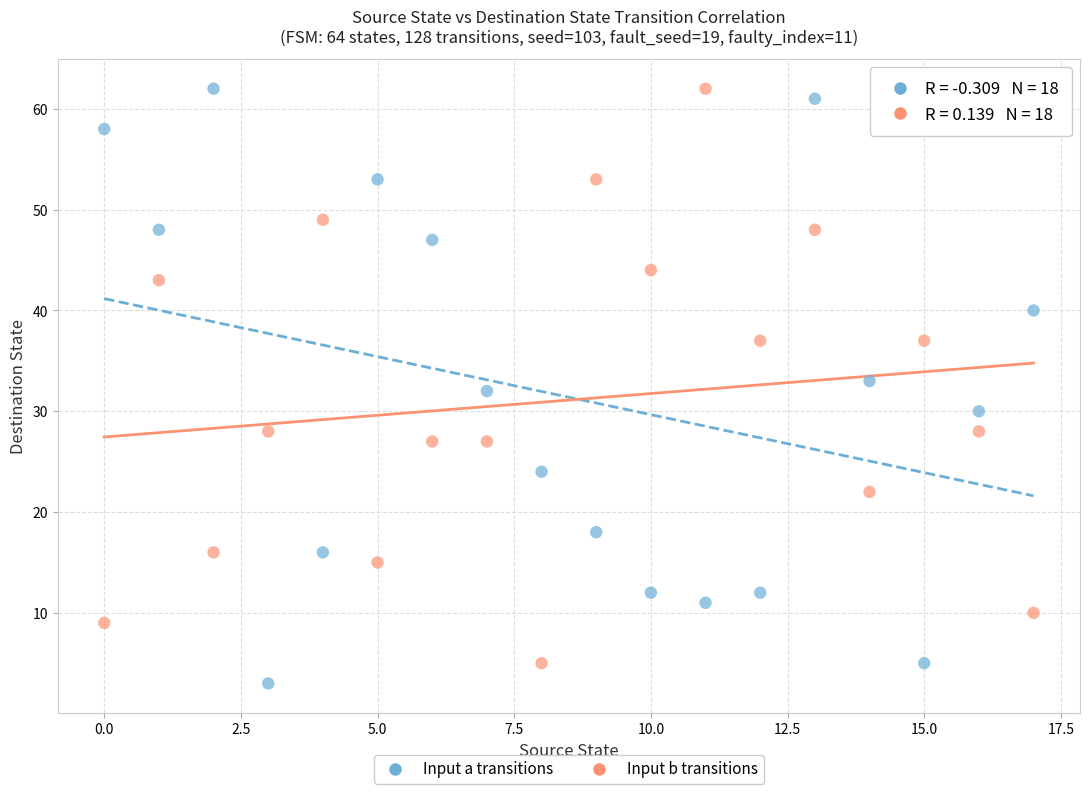

Which series reaches the minimum Y coordinate?

Input a transitions